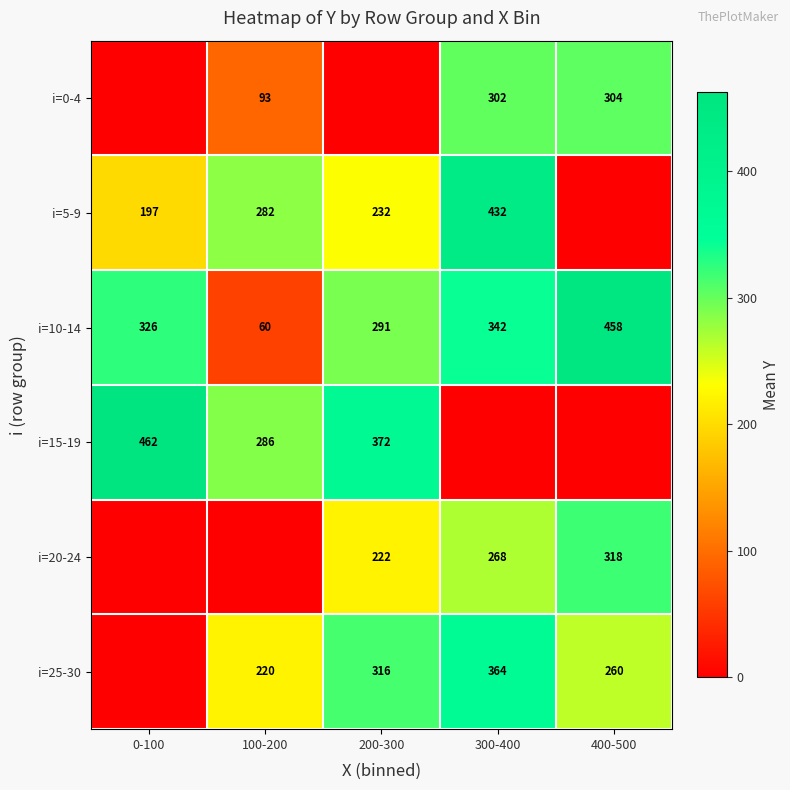

At which category is the sum across all series the highest?

300-400